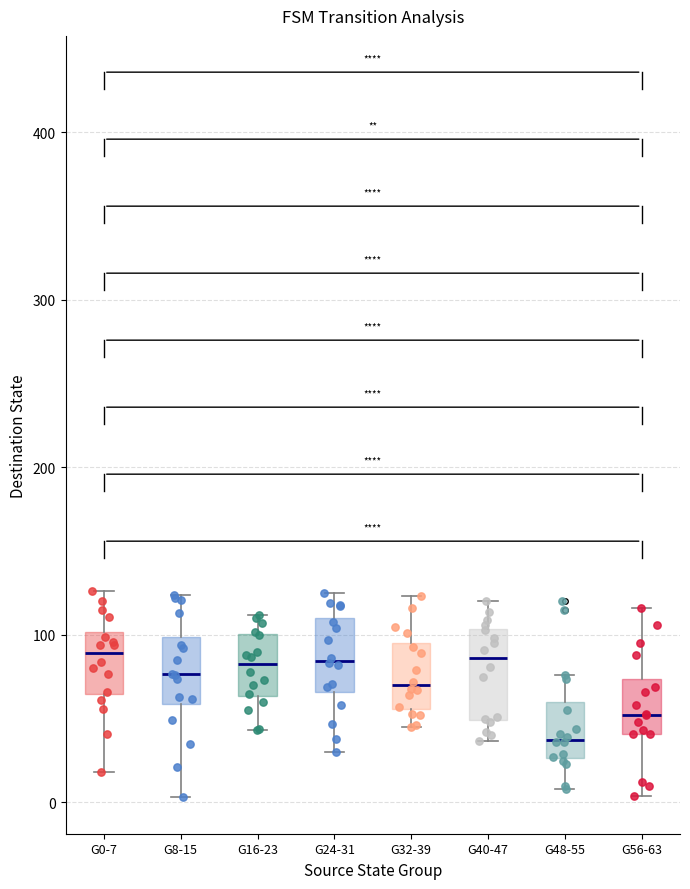

Reading left to right, read every box against the y-axis: the position of its median line, the range the box covers, and the ends of its whiskers. The values are not printed on the chart, so give them approximately, as read against the axis.

G0-7: median 90, box 60 to 100, whiskers 20 to 130
G8-15: median 80, box 60 to 100, whiskers 0 to 120
G16-23: median 80, box 60 to 100, whiskers 40 to 110
G24-31: median 80, box 70 to 110, whiskers 30 to 130
G32-39: median 70, box 60 to 100, whiskers 50 to 120
G40-47: median 90, box 50 to 100, whiskers 40 to 120
G48-55: median 40, box 30 to 60, whiskers 10 to 80
G56-63: median 50, box 40 to 70, whiskers 0 to 120